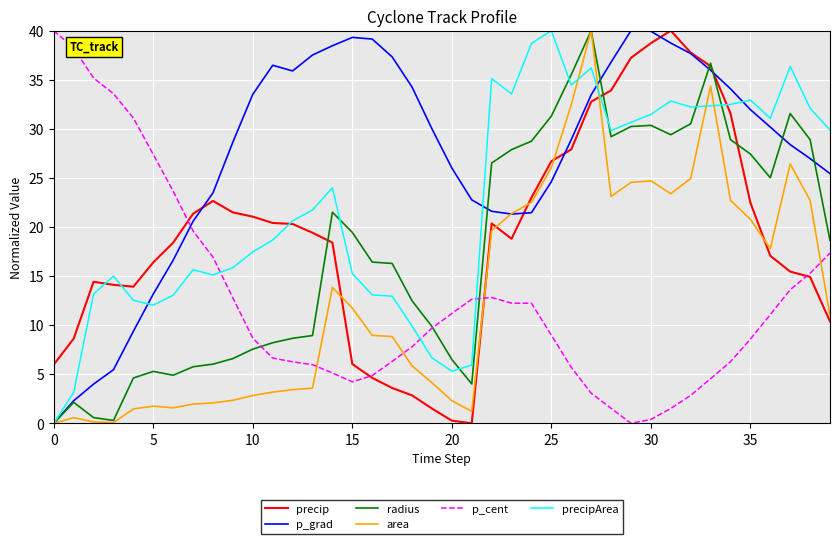

How many values in p_grad are above zero?

39